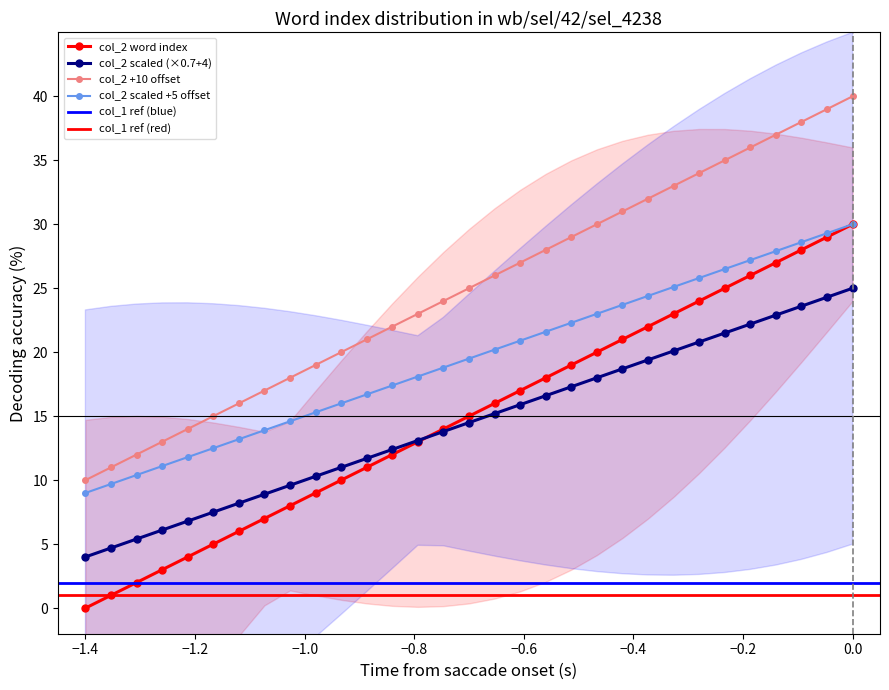

What is the lowest value of the col_2 scaled +5 offset series?

9.0